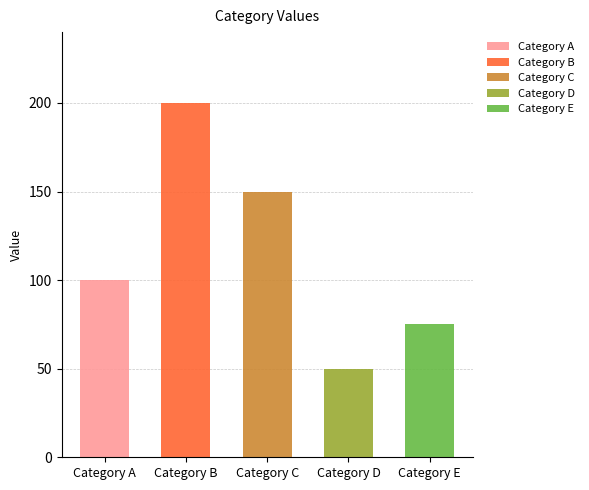

How many bars are there in total?

5